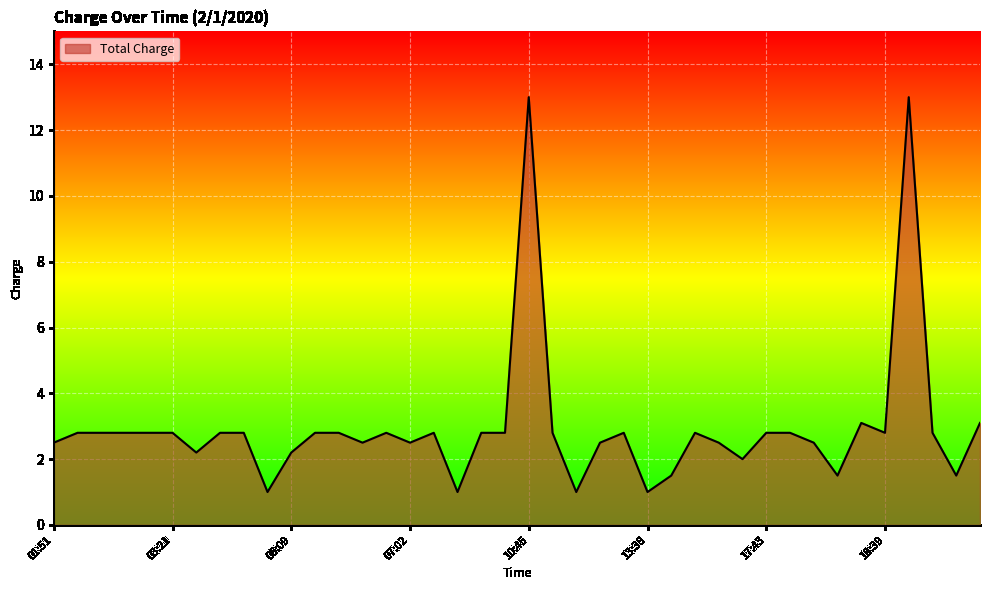

Does the chart display data point markers on the line(s)?

No